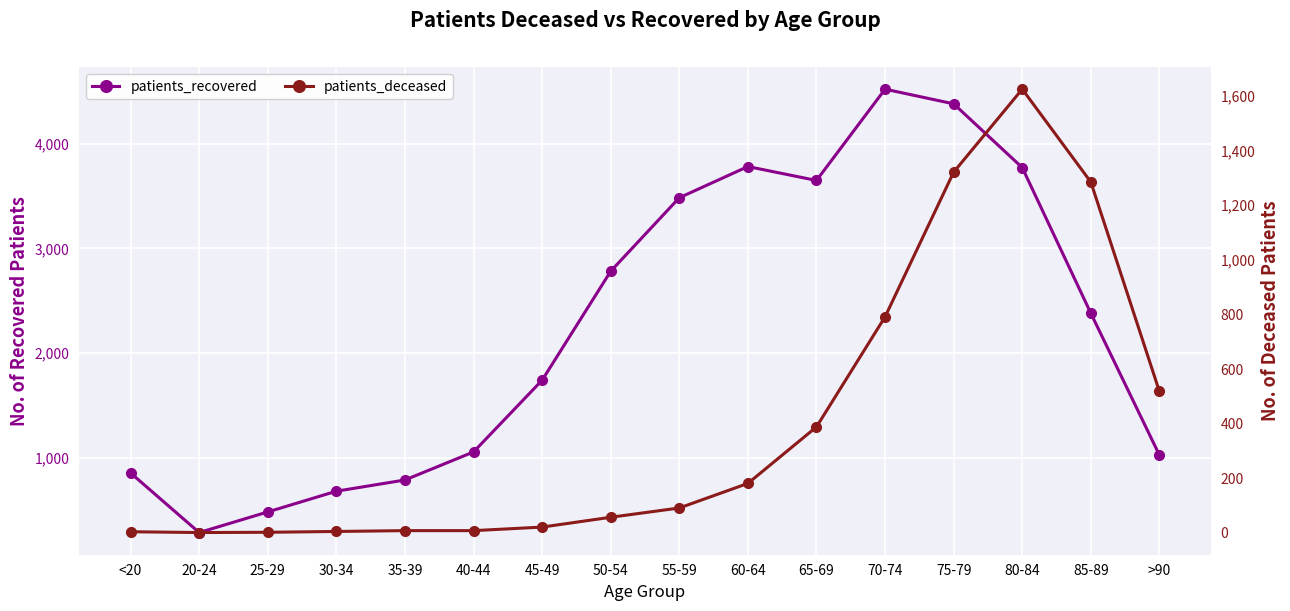

Which category has the highest value in the patients_recovered series?

70-74